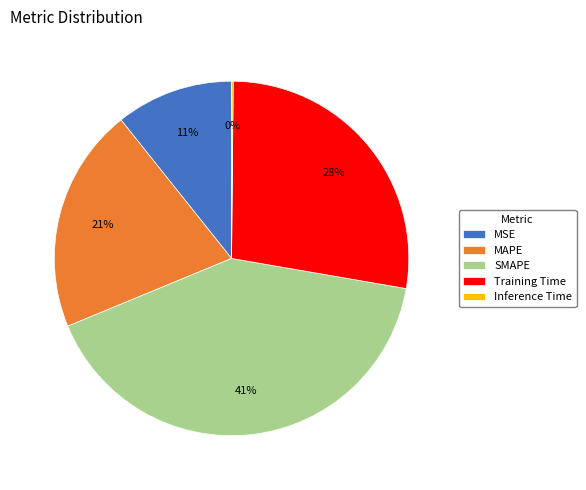

Is there a majority slice in this chart?

No